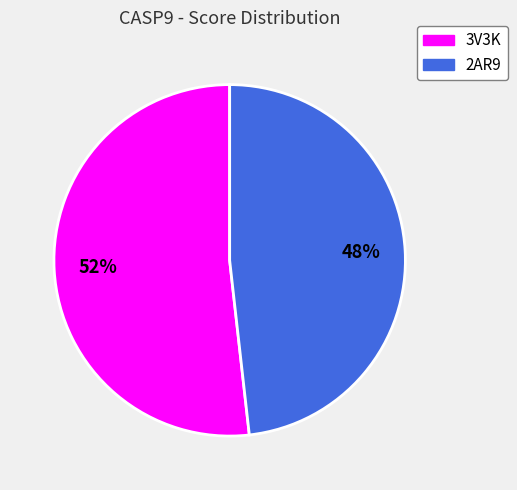

Which slice represents more than half of the pie?

3V3K